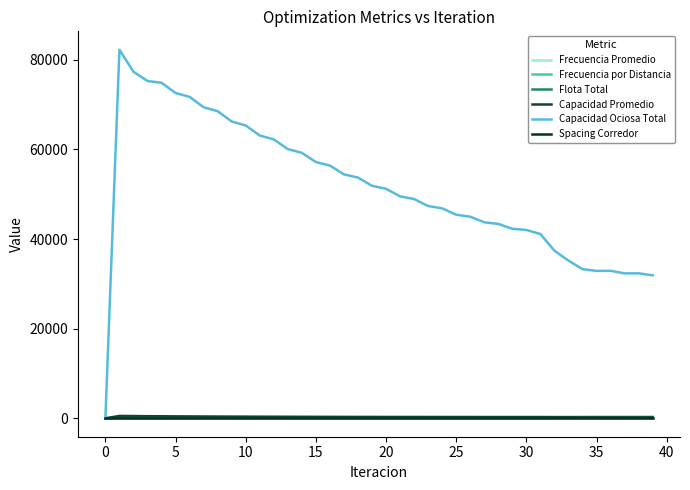

Reading left to right, what are all the values shown in this chart?

Frecuencia Promedio: 0.0	1.0	1.1	1.2	1.3	1.4	1.4	1.5	1.5	1.6	1.6	1.6	1.7	1.7	1.7	1.8	1.8	1.8	1.8	1.9	1.9	1.9	1.9	1.9	1.9	1.9	2.0	2.0	2.0	2.0	2.0	2.0	2.2	2.3	2.4	2.5	2.5	2.6	2.6	2.6
Frecuencia por Distancia: 0.0	136.0	144.8	153.6	159.5	166.5	172.1	178.8	184.0	190.3	195.2	201.2	205.7	211.3	215.5	220.8	224.7	229.6	233.1	237.7	240.9	245.2	248.0	251.9	254.4	257.9	260.1	263.3	265.1	268.0	269.4	272.0	296.0	314.1	331.4	333.6	334.7	341.2	342.2	348.0
Flota Total: 0.0	55.1	56.0	56.9	57.5	58.2	58.7	59.4	59.9	60.5	61.0	61.6	62.0	62.6	63.0	63.5	63.9	64.4	64.8	65.2	65.6	66.0	66.3	66.7	67.0	67.3	67.6	67.9	68.1	68.4	68.6	68.9	71.3	73.2	74.9	75.2	75.3	76.0	76.1	76.7
Capacidad Promedio: 0.0	529.7	500.2	471.6	455.0	434.8	420.2	404.1	392.4	379.1	369.6	358.5	350.5	341.1	334.4	326.3	320.7	313.8	309.0	303.0	299.0	293.8	290.5	285.9	283.2	279.2	276.9	273.5	271.7	268.8	267.3	264.8	243.7	229.1	217.3	215.9	215.2	211.3	210.7	207.3
Capacidad Ociosa Total: 0.0	82245.1	77340.4	75271.6	74879.5	72589.6	71737.9	69414.8	68529.7	66229.7	65347.6	63105.0	62242.0	60075.8	59249.2	57179.2	56400.7	54441.5	53719.8	51883.0	51224.9	49520.2	48931.1	47366.8	46851.4	45435.1	44997.7	43736.6	43383.0	42290.2	42029.9	41122.6	37402.9	35189.0	33279.7	32896.2	32917.2	32339.8	32351.2	31908.3
Spacing Corredor: 0.2	0.2	0.2	0.2	0.2	0.2	0.2	0.2	0.2	0.2	0.2	0.2	0.2	0.2	0.2	0.2	0.2	0.2	0.2	0.2	0.2	0.2	0.2	0.2	0.2	0.2	0.2	0.2	0.2	0.2	0.2	0.2	0.2	0.2	0.2	0.2	0.2	0.2	0.2	0.2